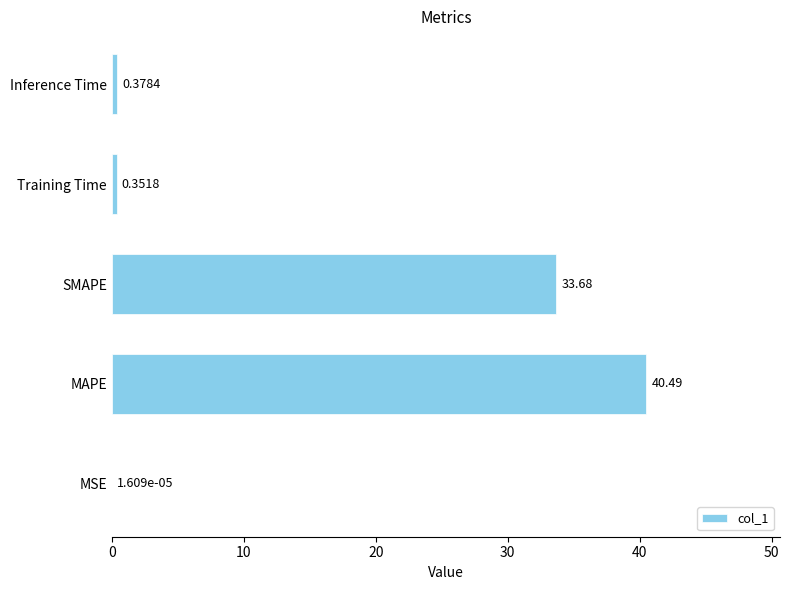

What is the sum of all values?

74.9